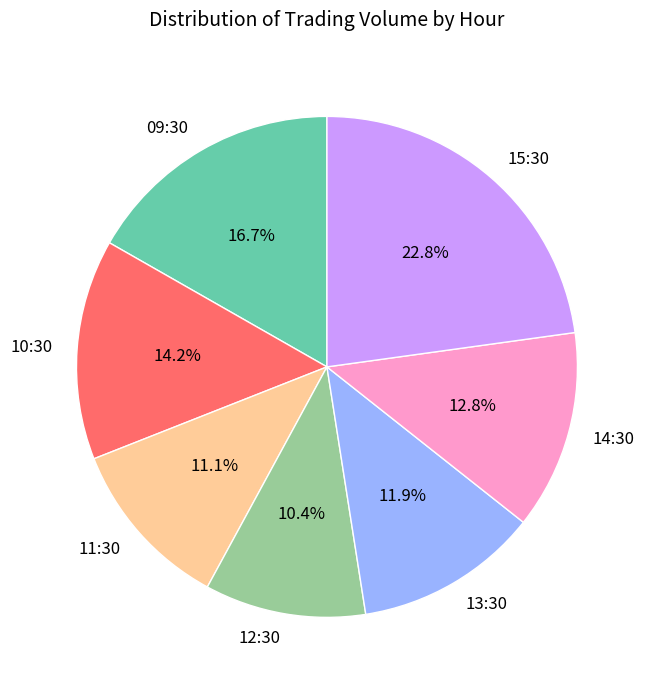

True or false: 13:30 accounts for 20% of the total.

False